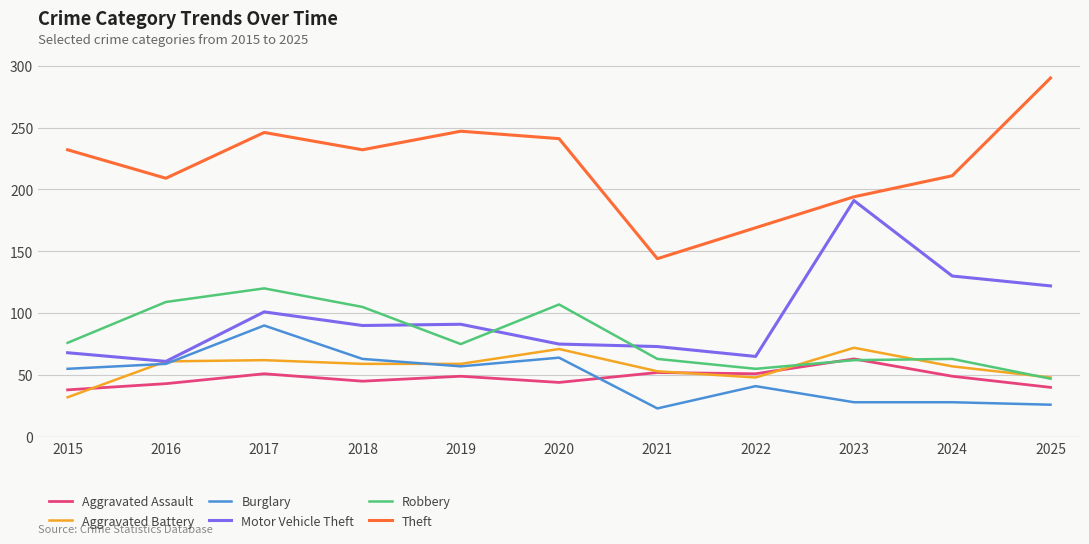

What is the maximum value for Aggravated Assault?

63